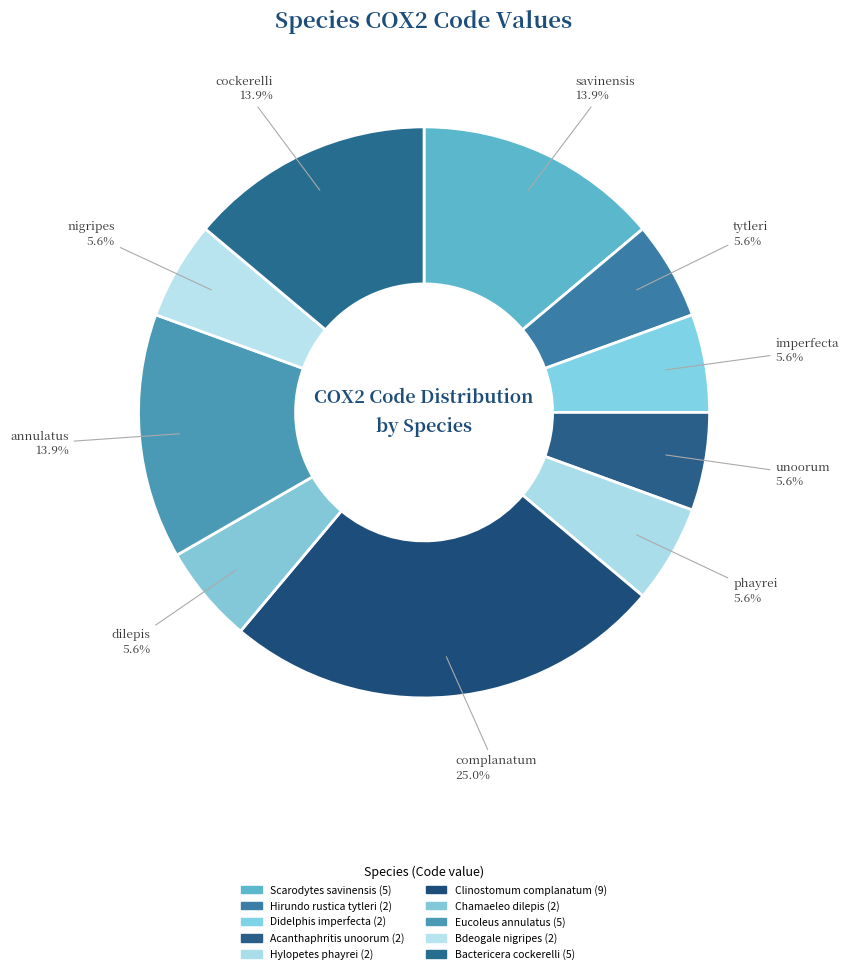

How many slices are in this pie chart?

10